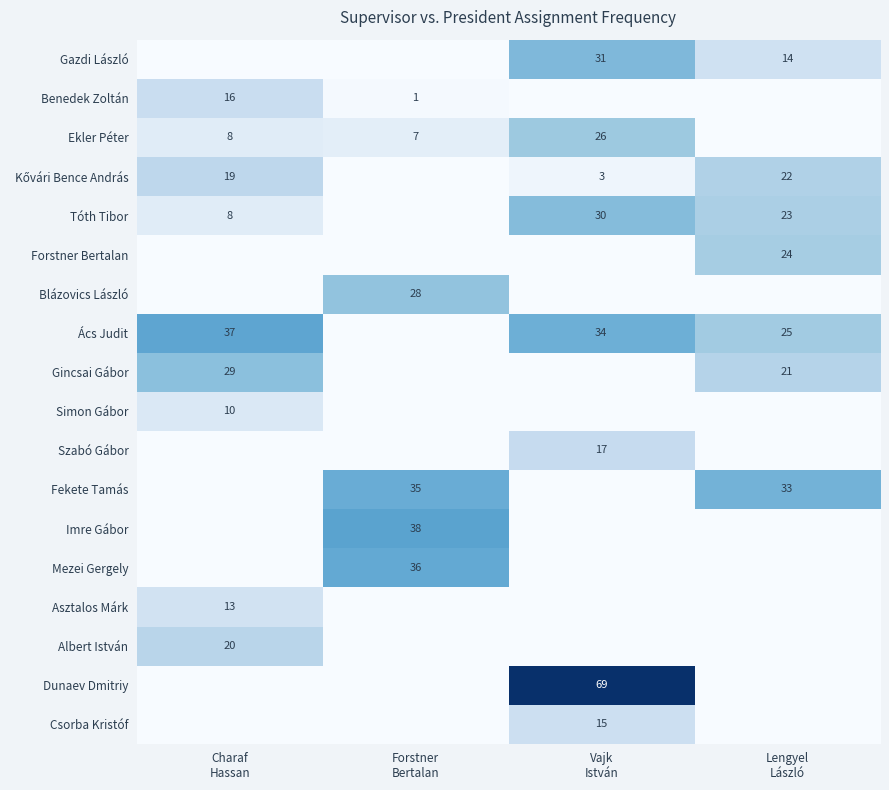

What is the greatest value displayed?

69